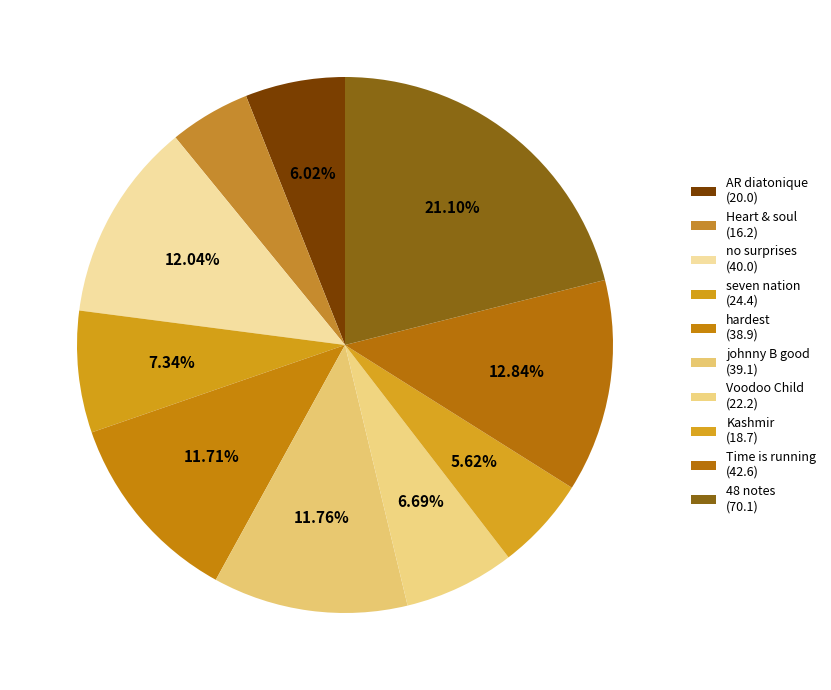

To the nearest percent, what percentage of the pie is johnny B good?

12%